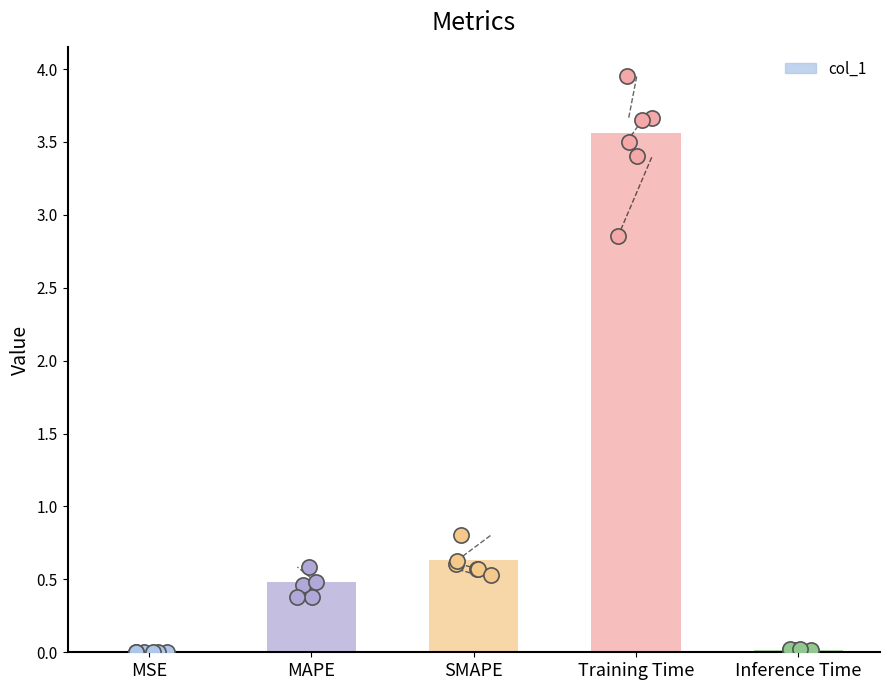

Which has a higher value, Training Time or SMAPE?

Training Time